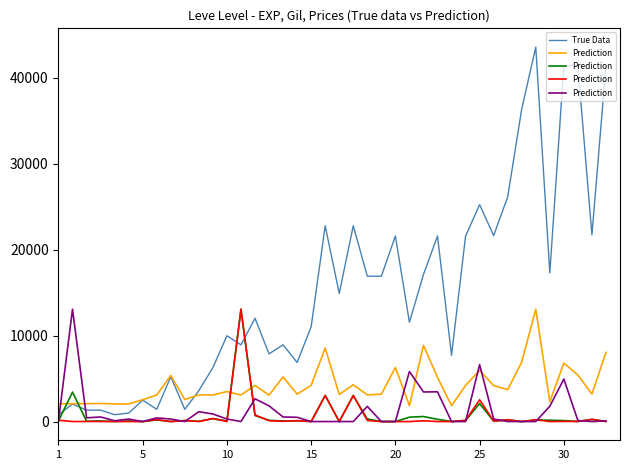

How many intersections are there between Prediction and True Data?

2